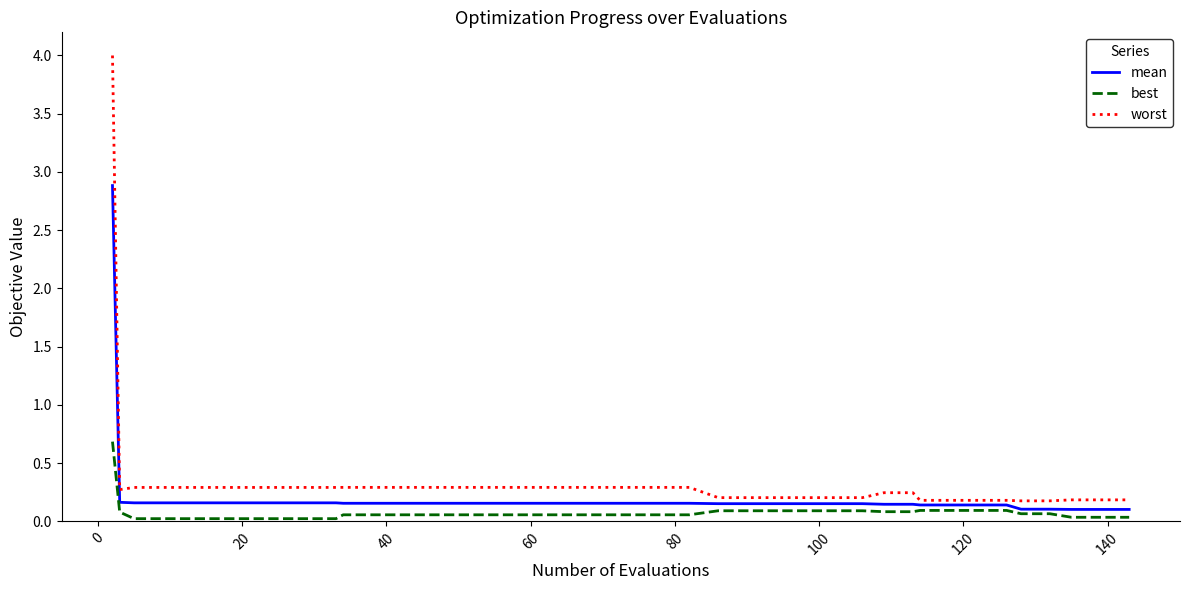

Rank the series by their maximum value, from lowest to highest.

best, mean, worst